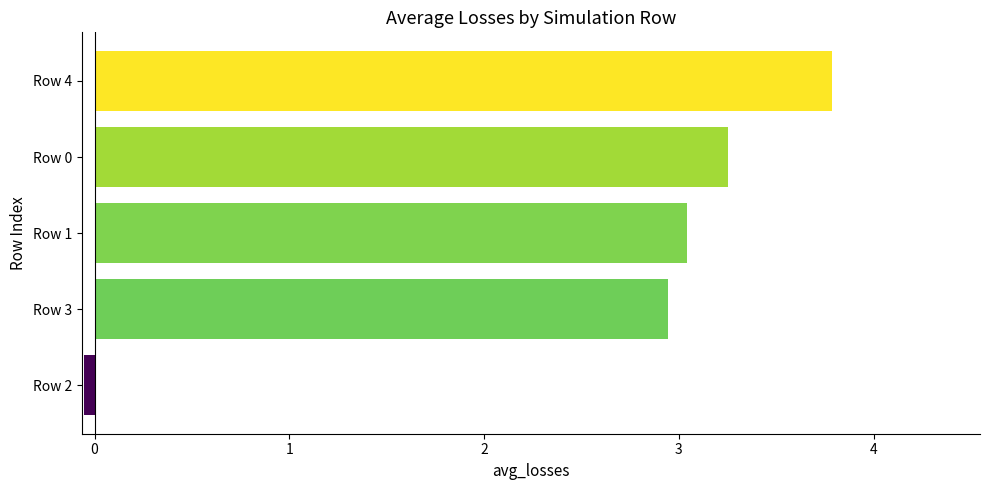

At which category does the chart reach its peak across all series?

Row 4